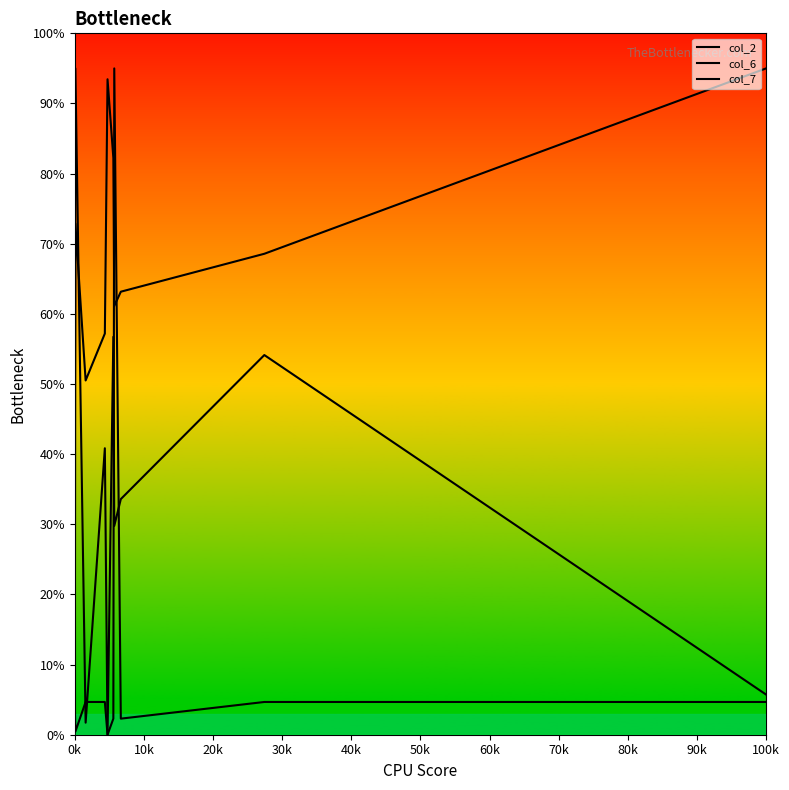

How many lines are shown in the chart?

3